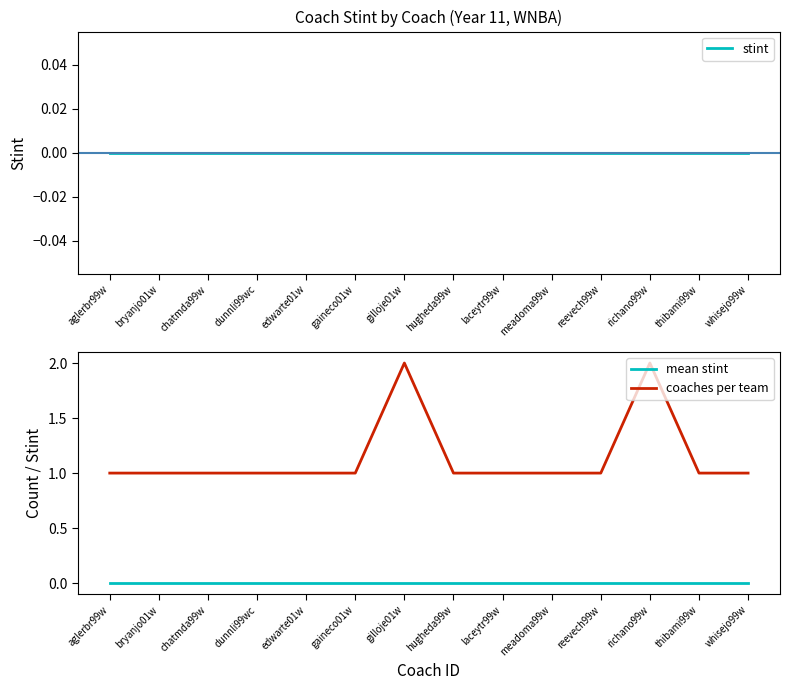

True or false: stint has more than 1 interior local peaks.

False